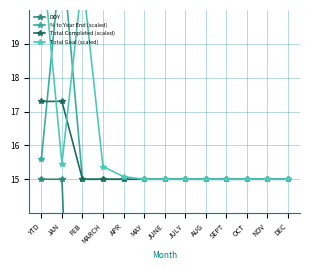

Read the % to Year End (scaled) value at DEC.

15.0